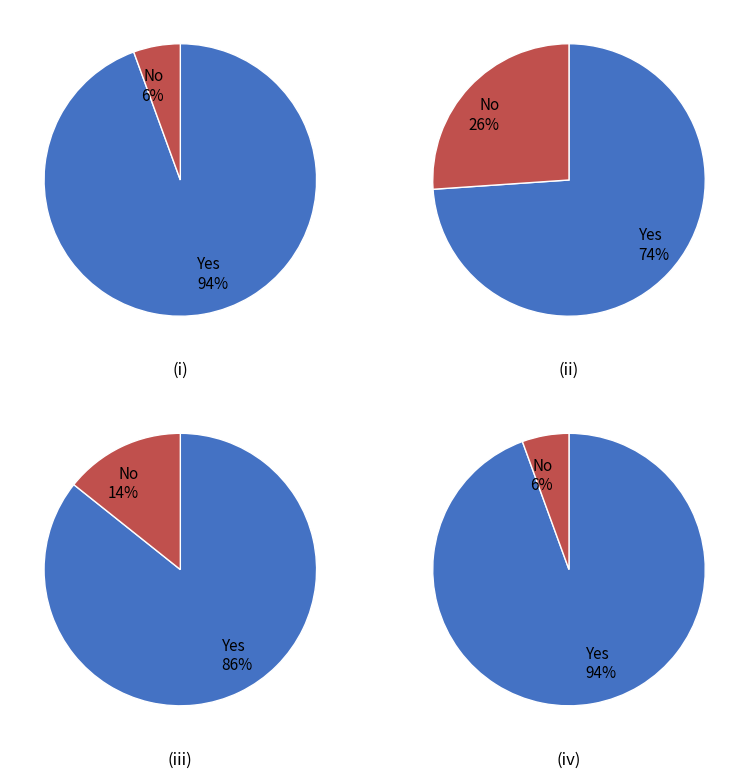

Does any single category account for the majority?

Yes